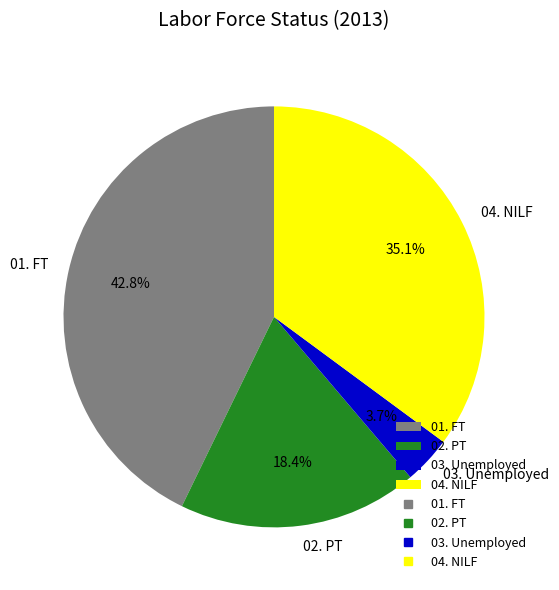

To the nearest percent, what percentage of the pie is 04. NILF?

35%